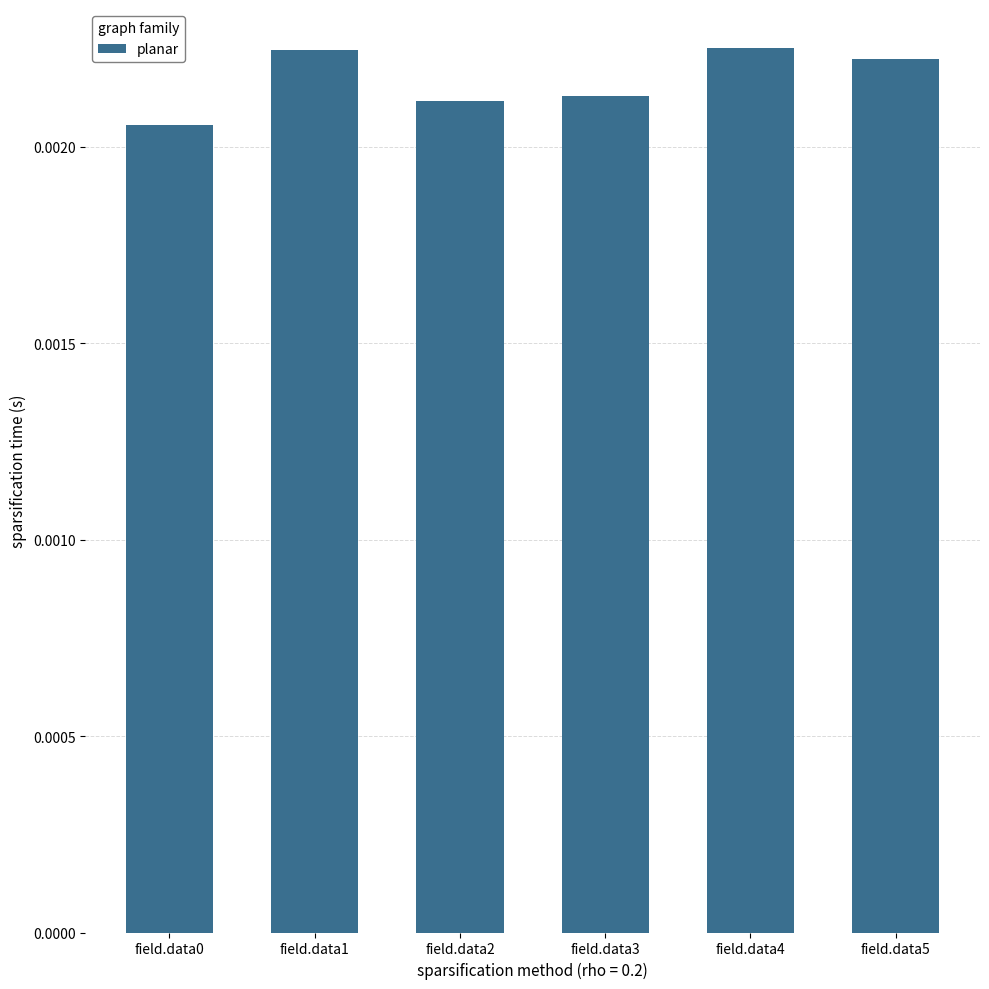

Between field.data2 and field.data4, which is larger?

field.data4